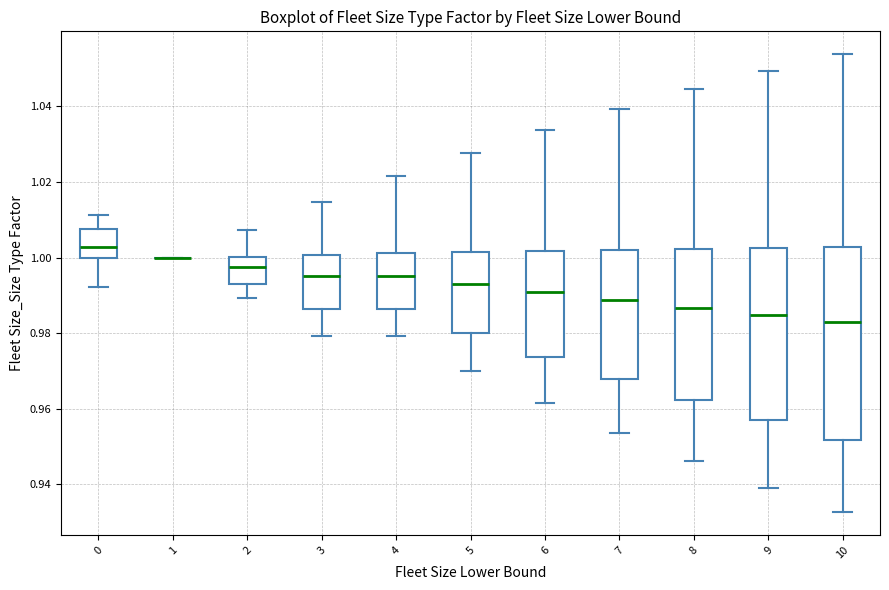

Reading left to right, transcribe this box plot: for each box, give where its median line is, the range the box spans, and where its two whiskers end, as read against the y-axis. The values are not printed on the chart, so give them approximately, as read against the axis.

0: median 1.002, box 1.000 to 1.008, whiskers 0.992 to 1.012
1: box collapsed to a line at 1.000, whiskers 1.000 to 1.000
2: median 0.998, box 0.994 to 1.000, whiskers 0.990 to 1.008
3: median 0.996, box 0.986 to 1.000, whiskers 0.980 to 1.014
4: median 0.996, box 0.986 to 1.002, whiskers 0.980 to 1.022
5: median 0.994, box 0.980 to 1.002, whiskers 0.970 to 1.028
6: median 0.990, box 0.974 to 1.002, whiskers 0.962 to 1.034
7: median 0.988, box 0.968 to 1.002, whiskers 0.954 to 1.040
8: median 0.986, box 0.962 to 1.002, whiskers 0.946 to 1.044
9: median 0.984, box 0.958 to 1.002, whiskers 0.940 to 1.050
10: median 0.982, box 0.952 to 1.002, whiskers 0.932 to 1.054